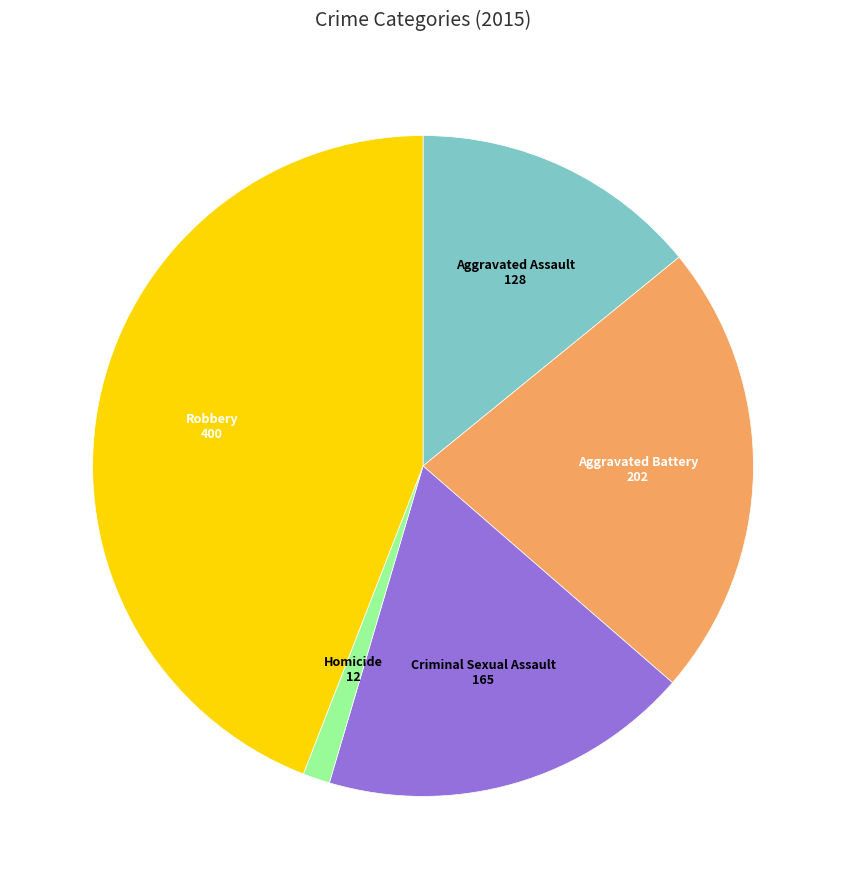

Do Robbery and Criminal Sexual Assault together represent more than half of the pie?

Yes